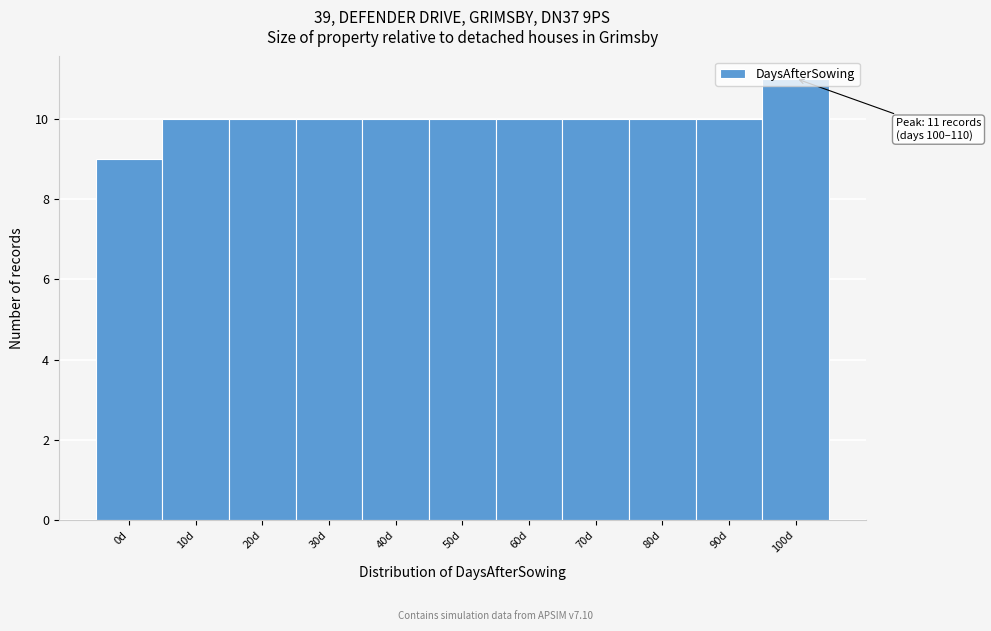

What is the sum of all values?

110